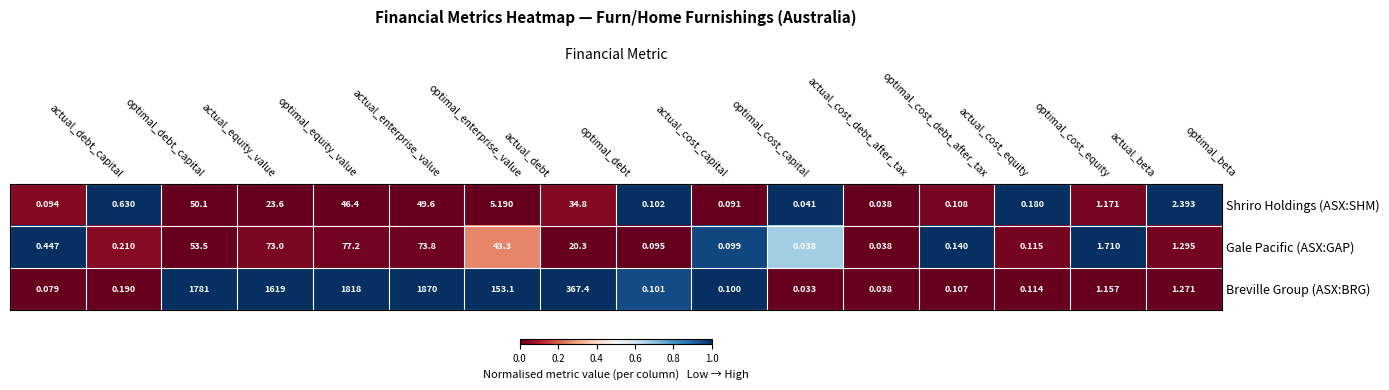

Rank the series by their maximum value, from lowest to highest.

Shriro Holdings (ASX:SHM), Gale Pacific (ASX:GAP), Breville Group (ASX:BRG)